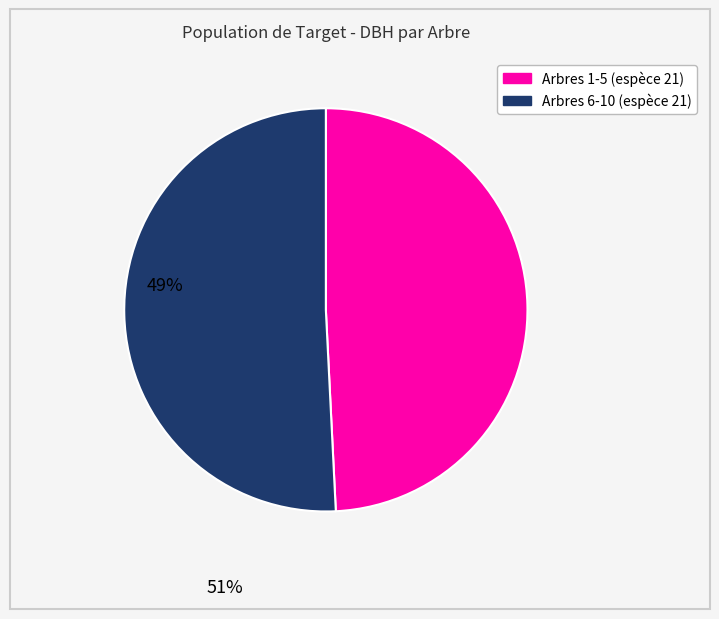

Is there any slice that represents more than half of the pie?

Yes